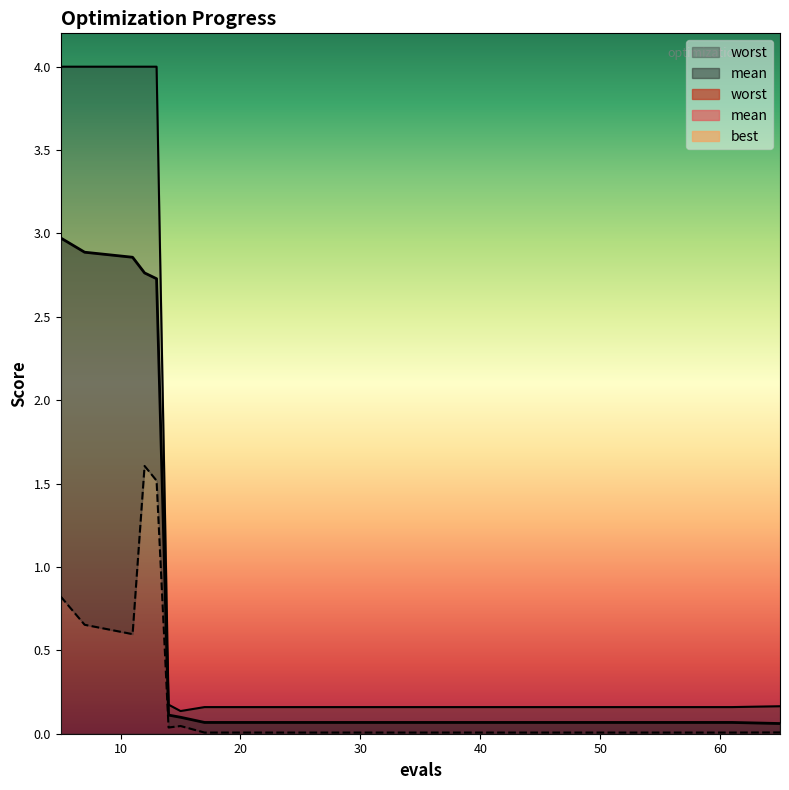

At which label is worst closest to 2?

14